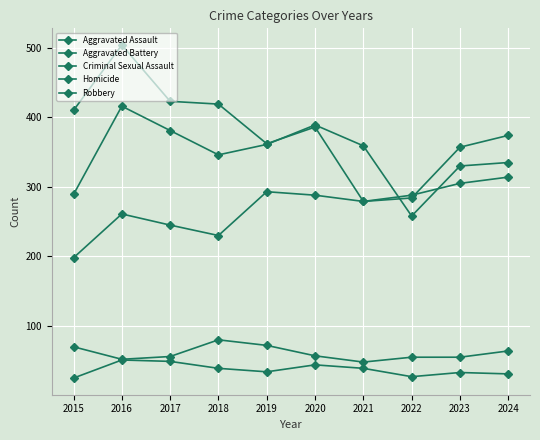

What is the value of the Aggravated Assault point at the 10th from the left?

314